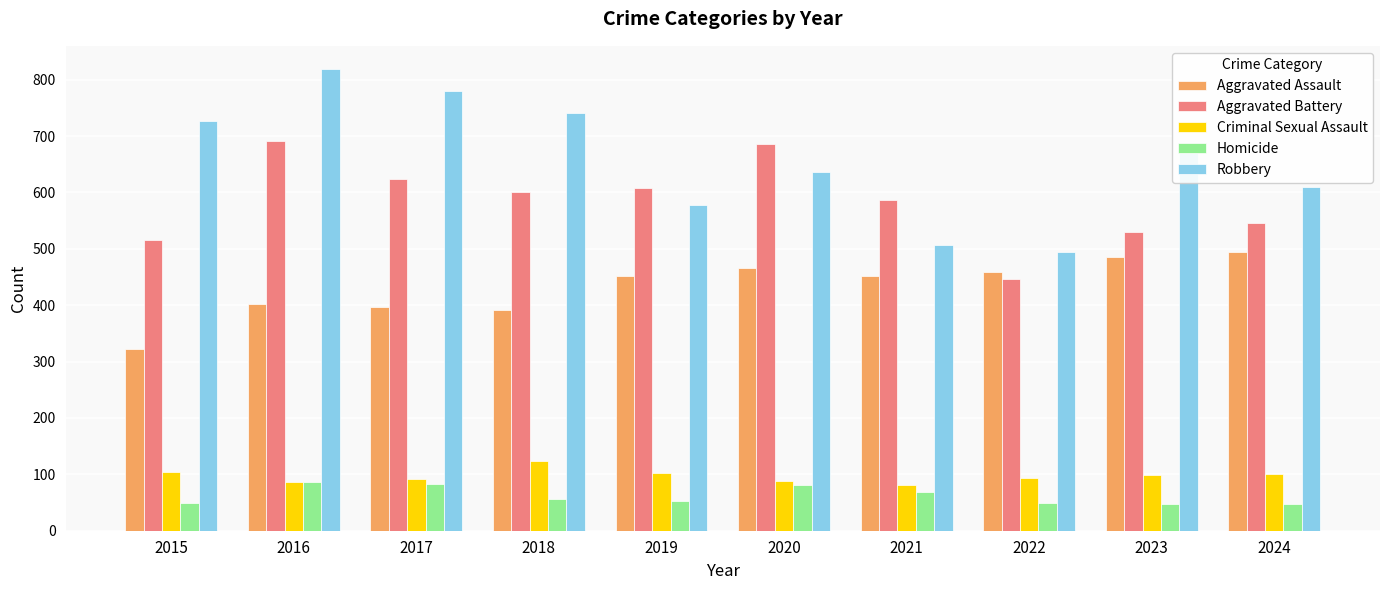

What is the minimum value for Criminal Sexual Assault?

81